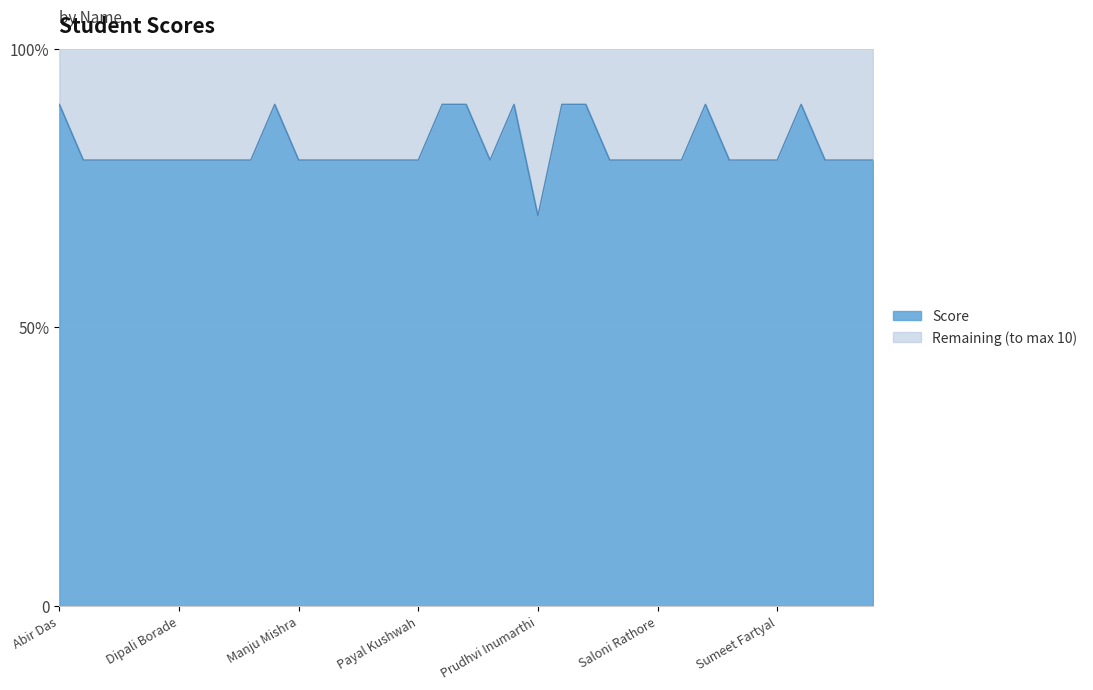

Which has a higher value, Deny Laly Philip or Shivani Joshi?

Deny Laly Philip